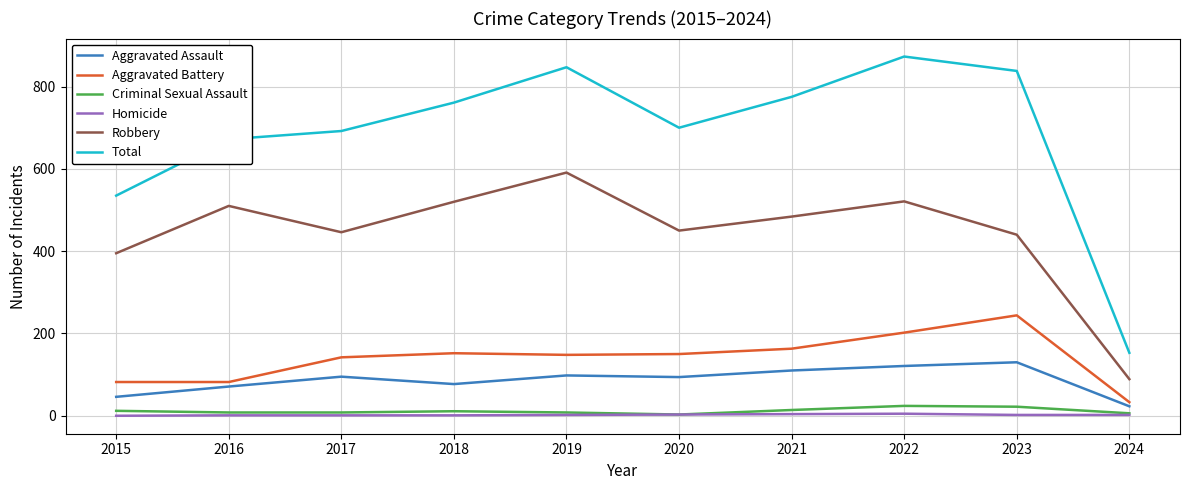

Which series has the largest total across all categories?

Total